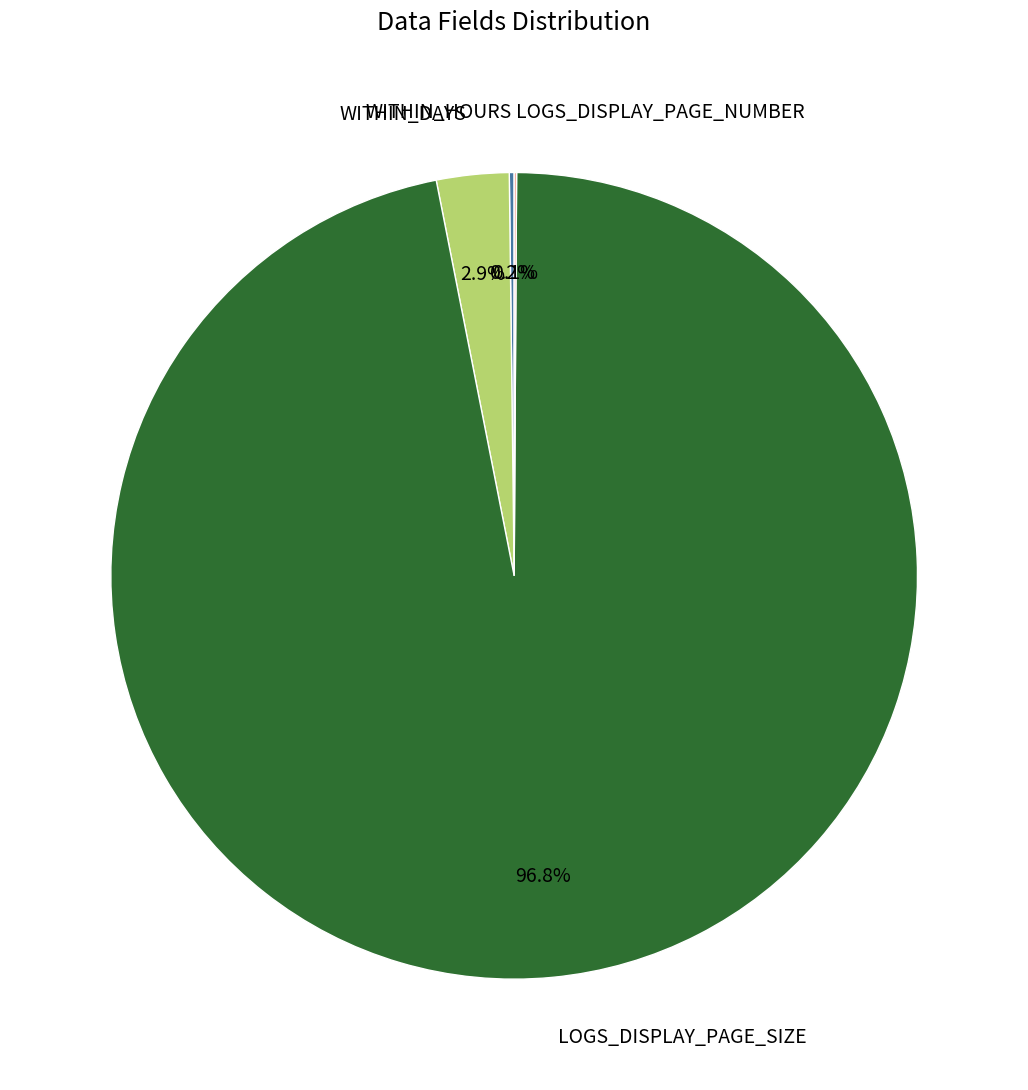

What percentage is NOT represented by WITHIN_DAYS?

97.1%